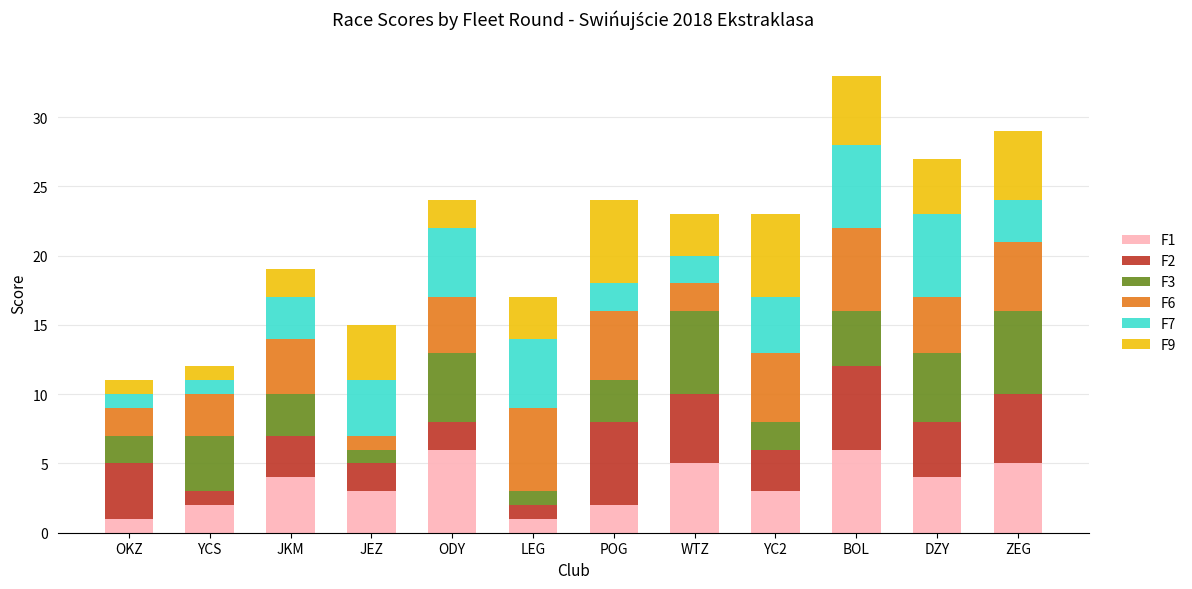

The F1 series shows 6 at ODY. True or false?

True